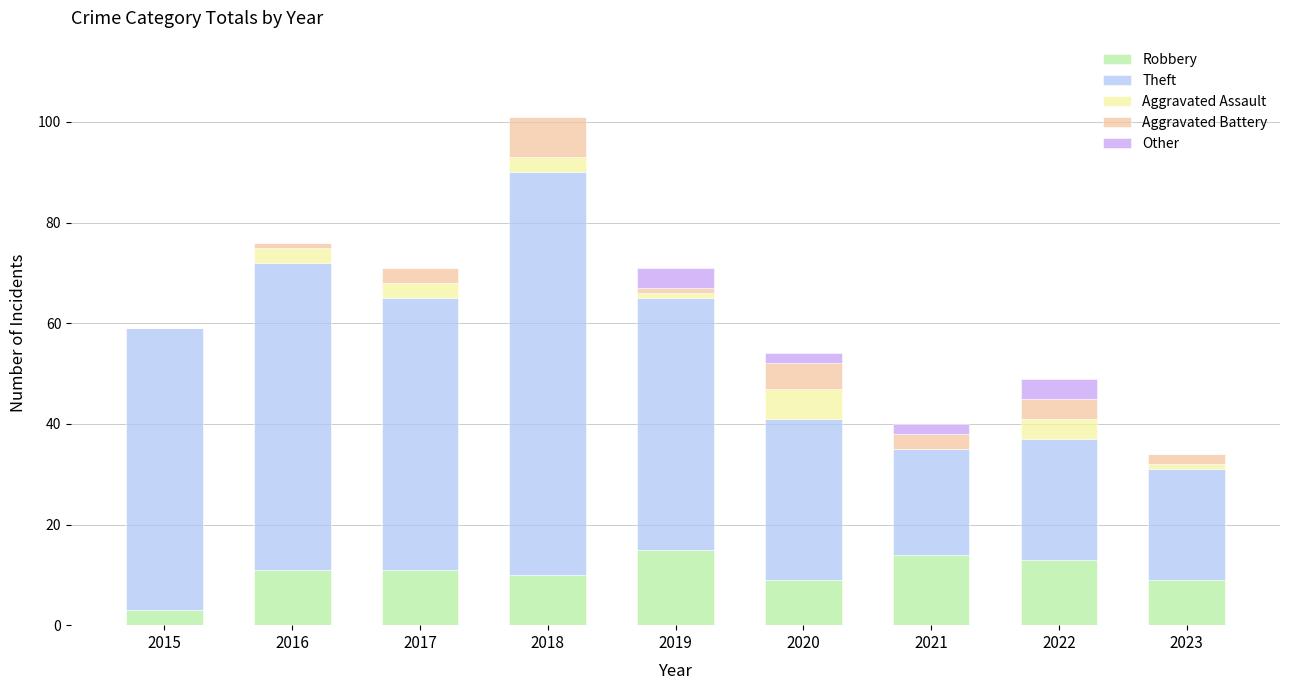

Are the bars horizontal?

No